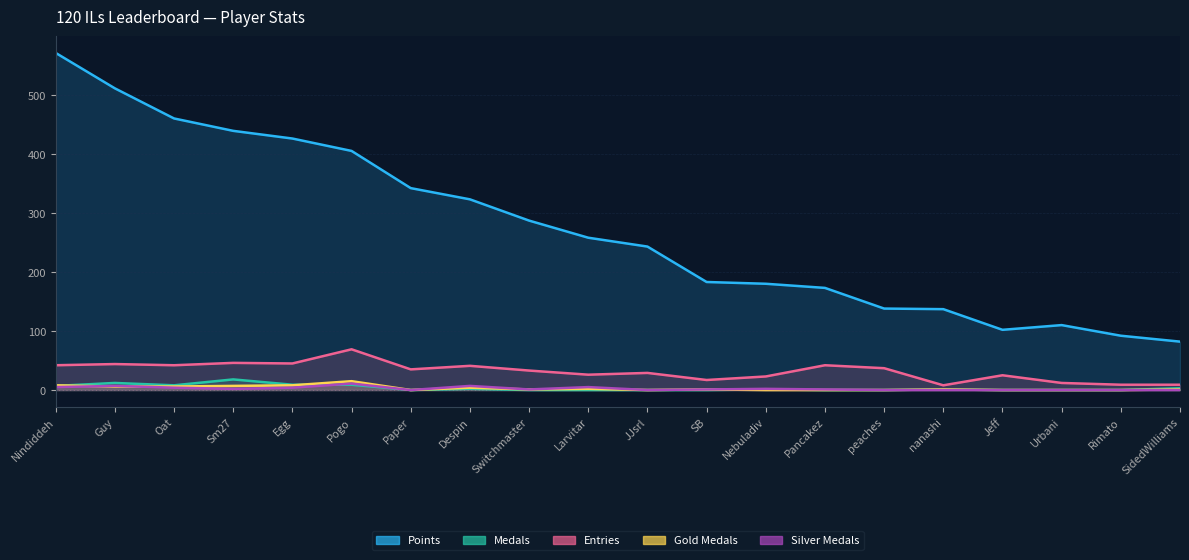

What is the label of the 2nd point from the right?

Rimato